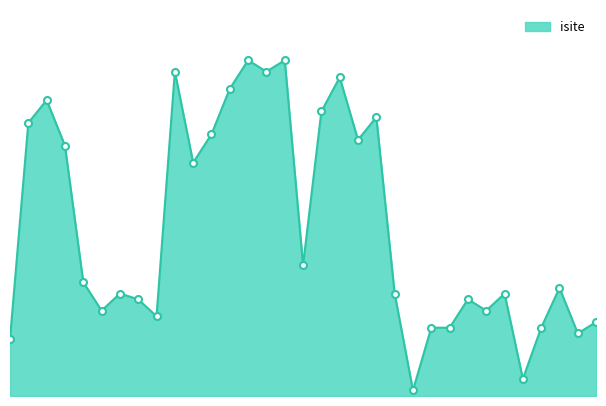

Does the chart display data point markers on the line(s)?

No